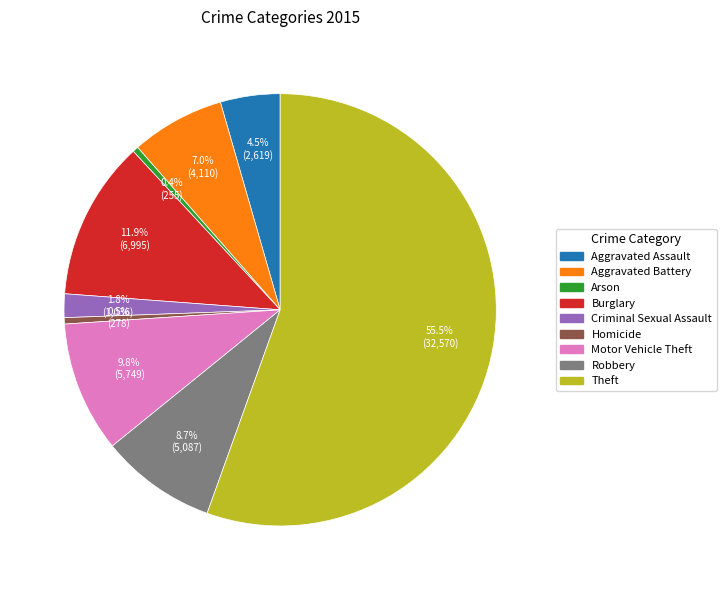

What is the largest slice in the pie chart?

Theft